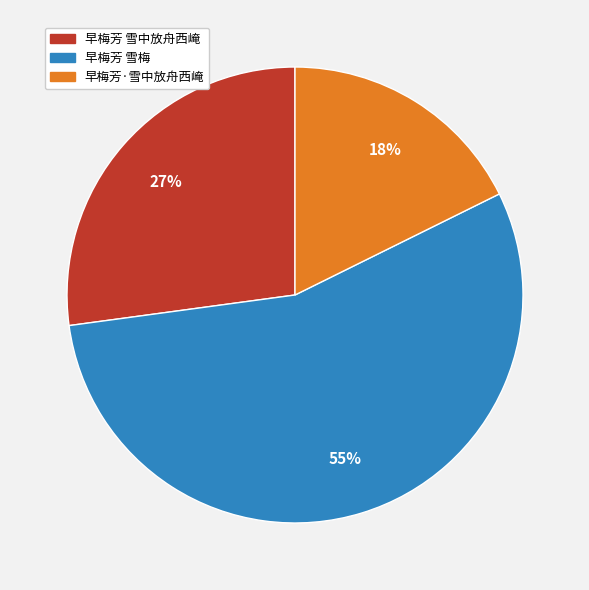

Count the number of slices in the pie.

3